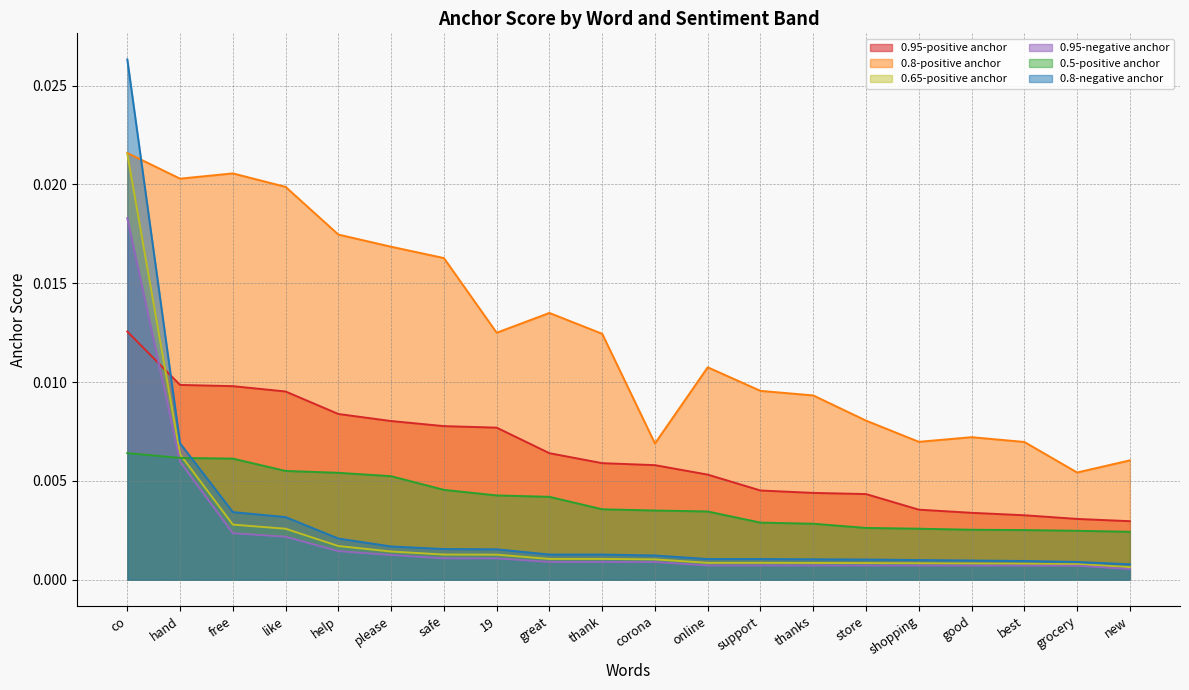

At how many categories does at least one series exceed 0?

20